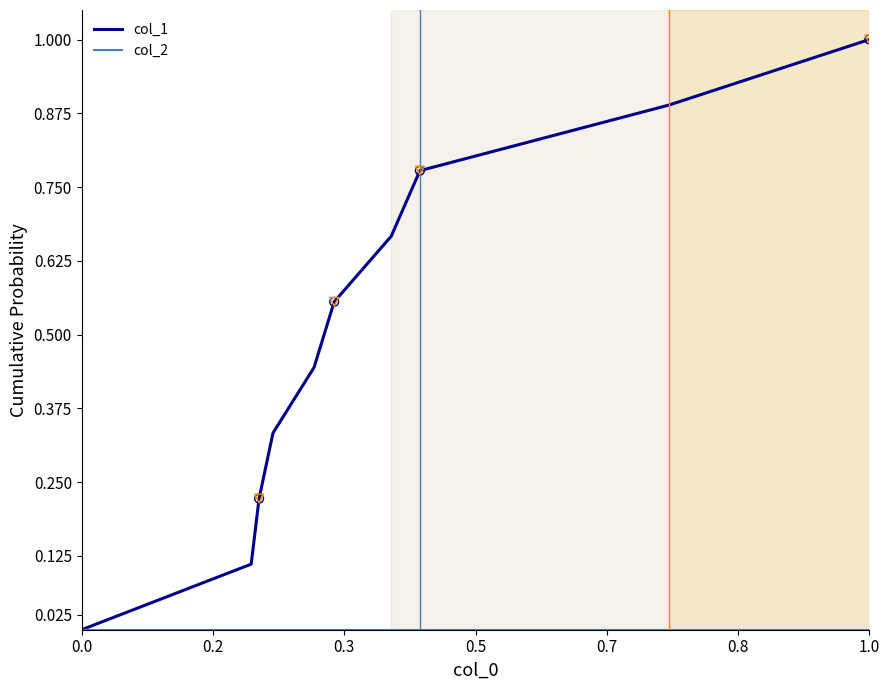

Which series has the widest spread of values?

col_1